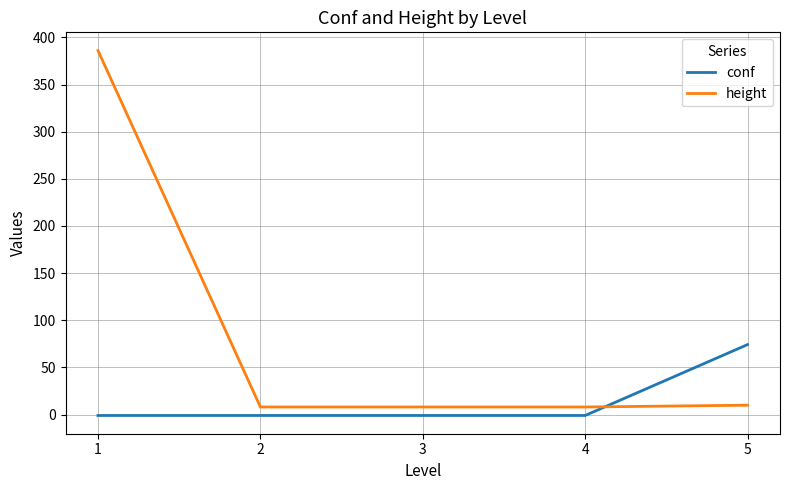

At how many categories does at least one series exceed 198?

1